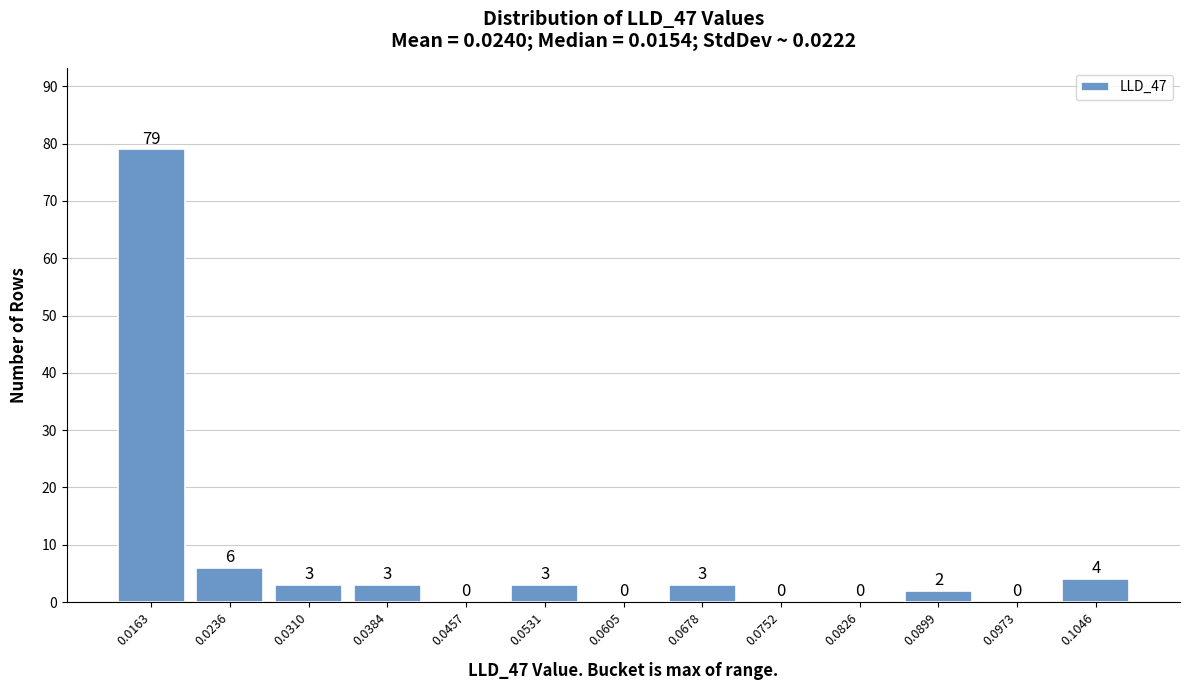

How tall is the bar that spans 0.086 to 0.094 on the x-axis? The bar edges are not printed on the chart, so give them approximately, as read against the axis.

2